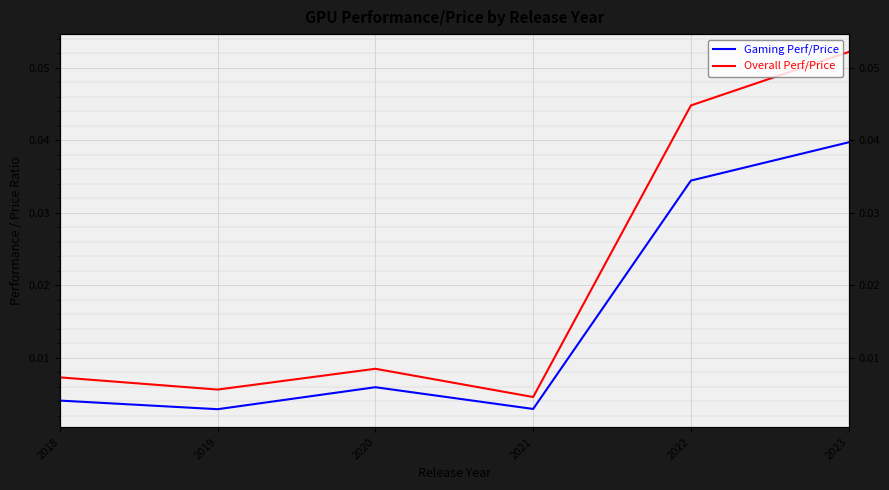

At which category does Gaming Perf/Price reach its first local valley?

2019